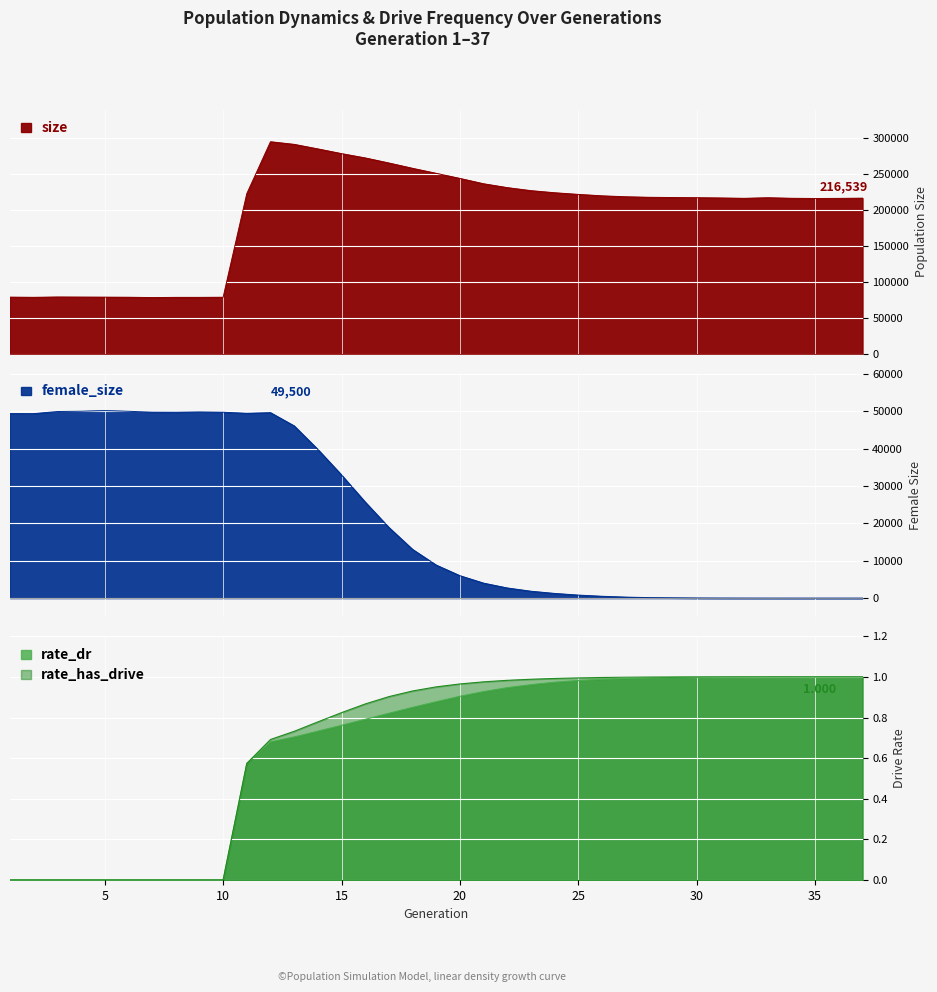

What is the value of the size point at the 37th from the left?

216539.0